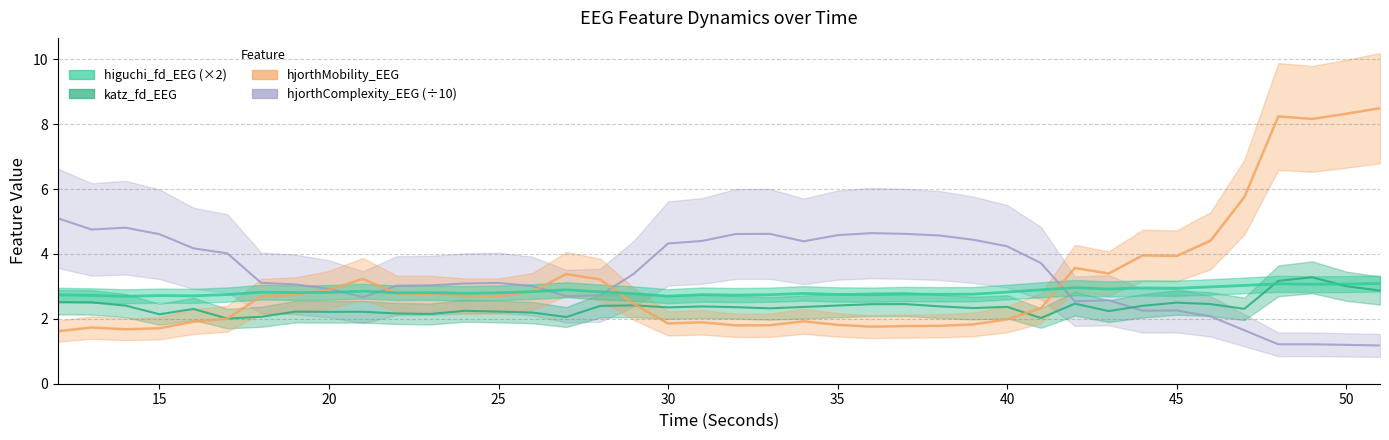

How many distinct data groups are displayed?

4